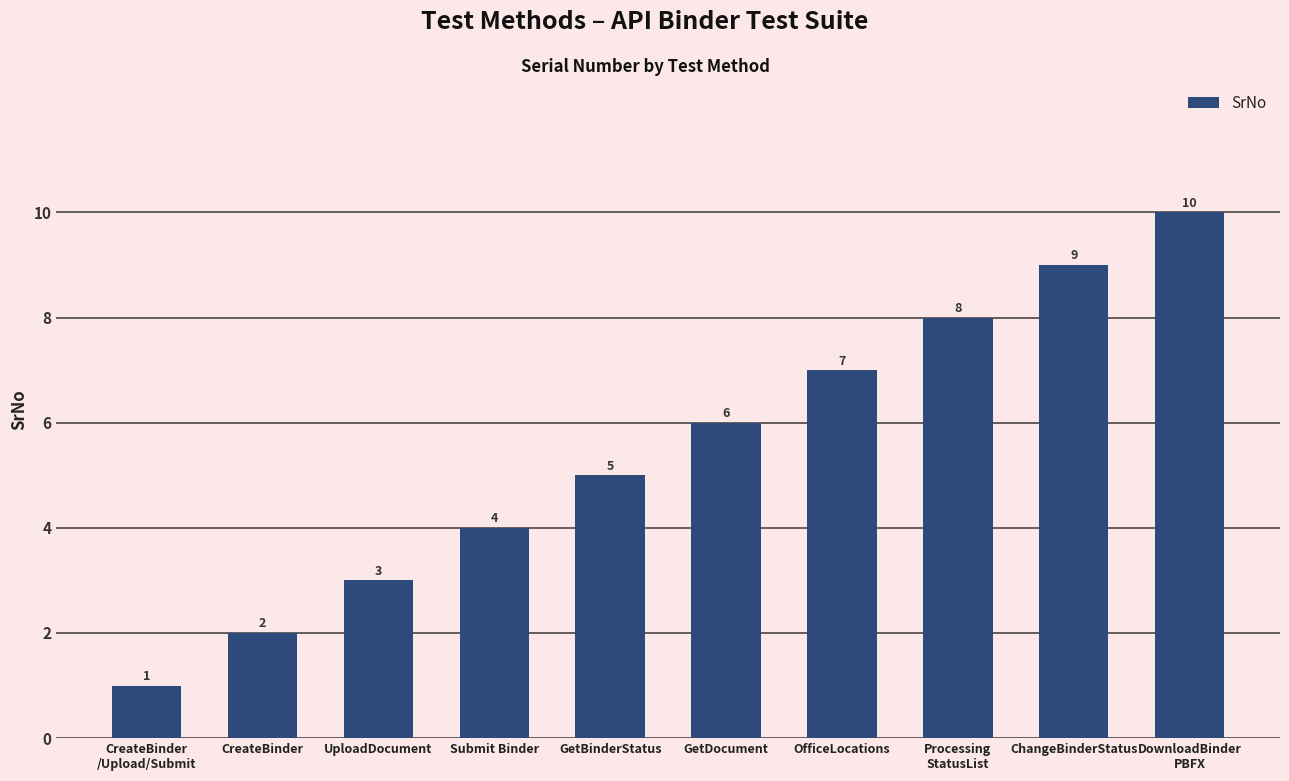

What is the label of the 8th bar from the right?

UploadDocument